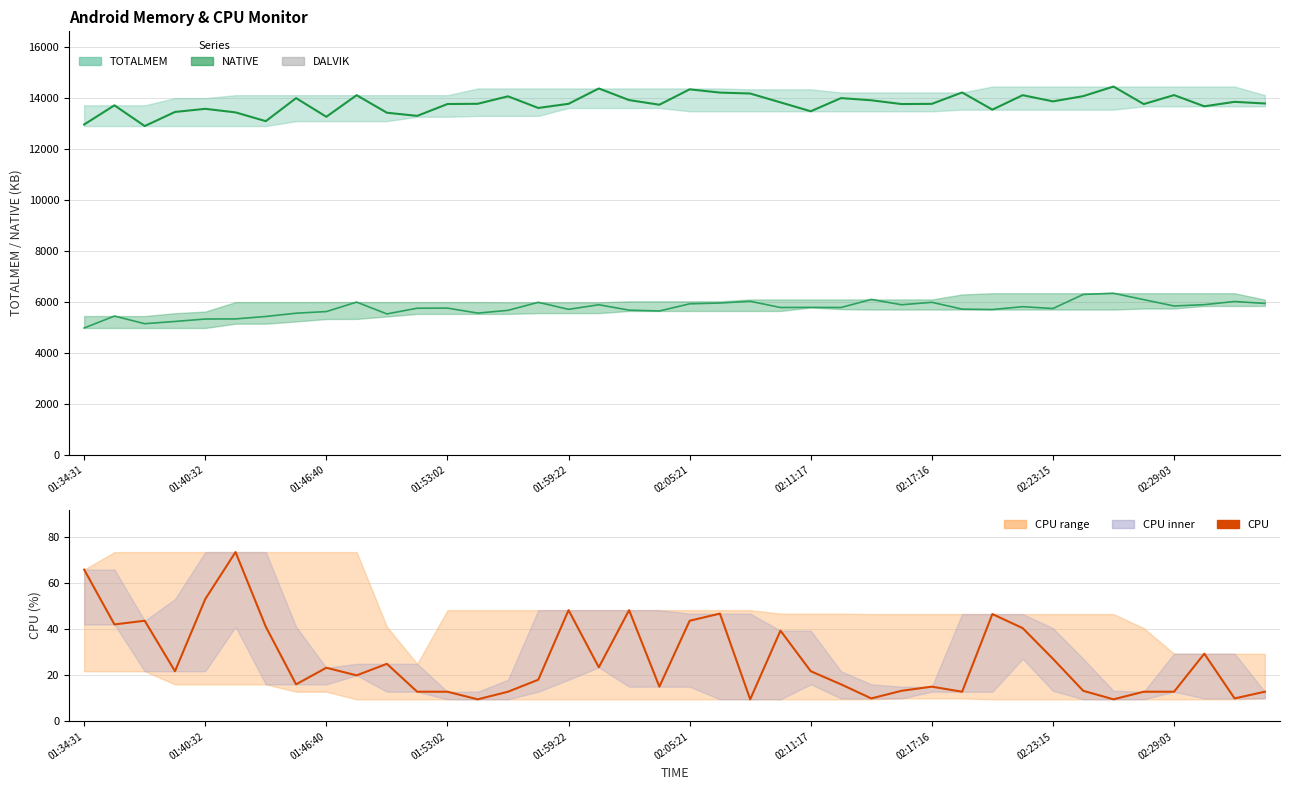

What is the average value of the CPU series?

26.8